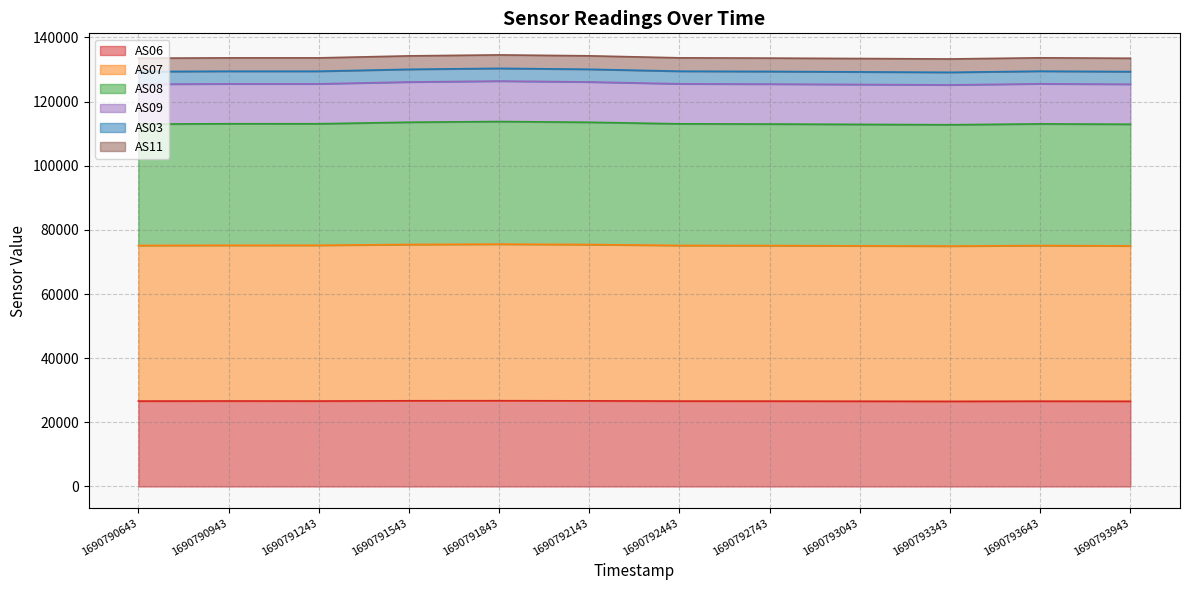

At which category does AS08 reach its first local valley?

1690793343